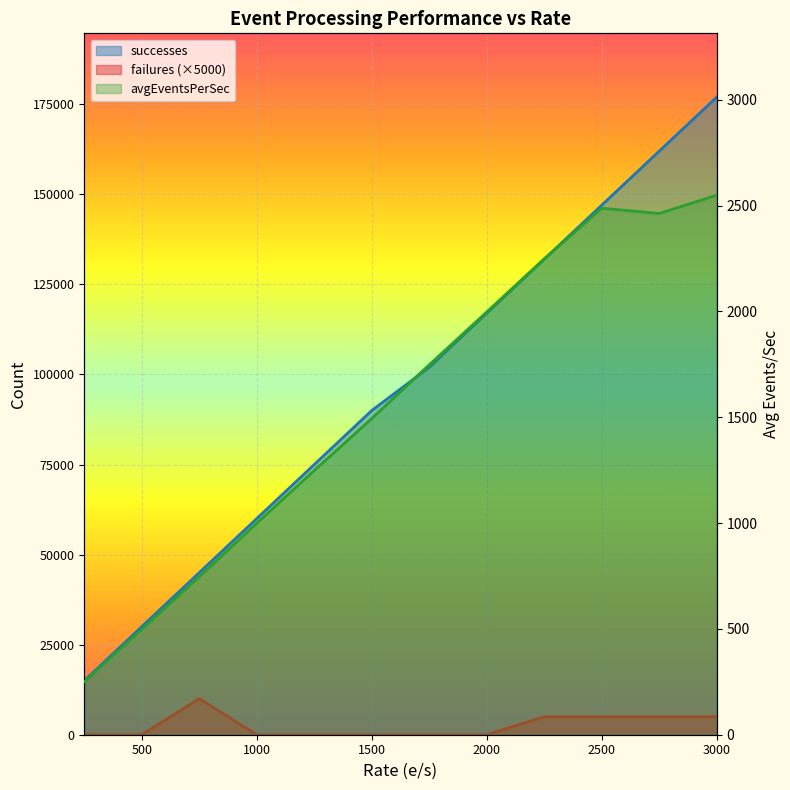

The value of failures at 1750 is 4015.6. True or false?

False